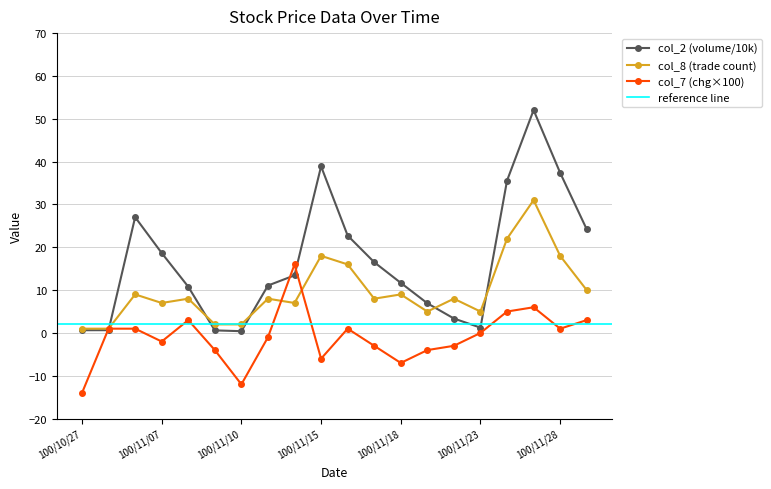

At which category is the sum across all series the highest?

100/11/25